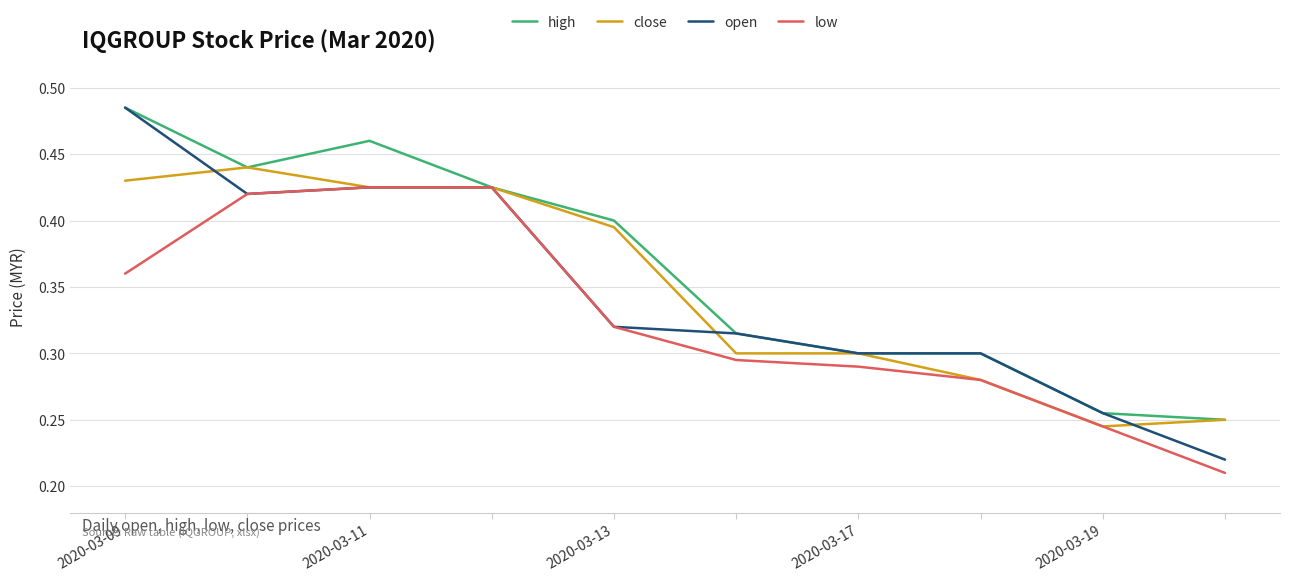

Which series has the widest spread of values?

open